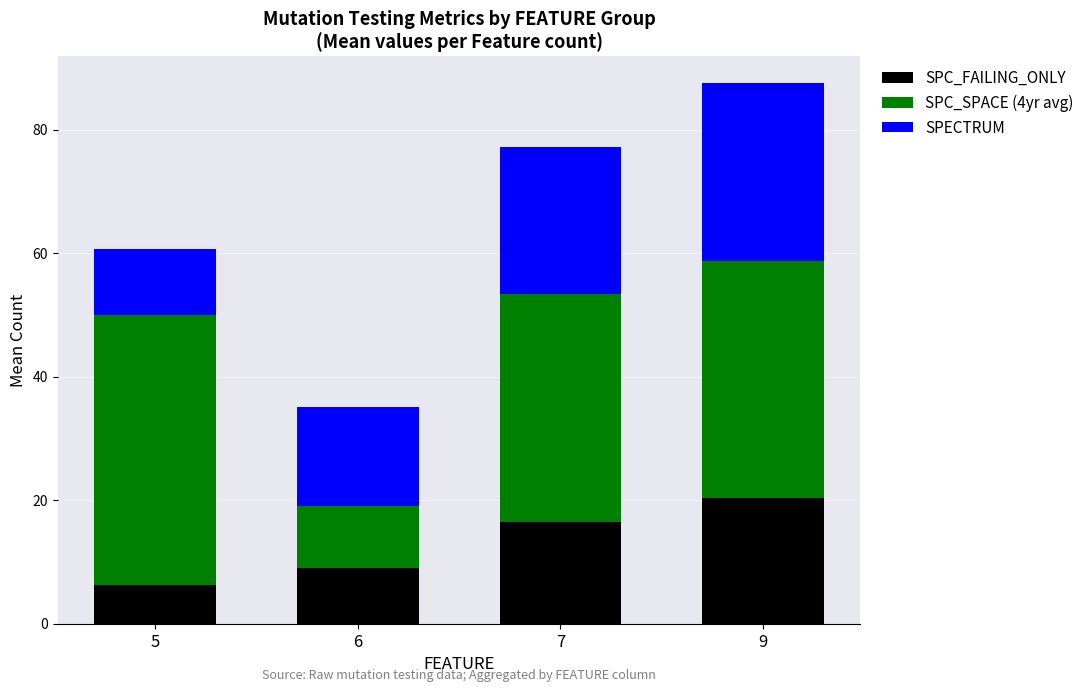

The value of SPC_FAILING_ONLY at 6 is 4.5. True or false?

False